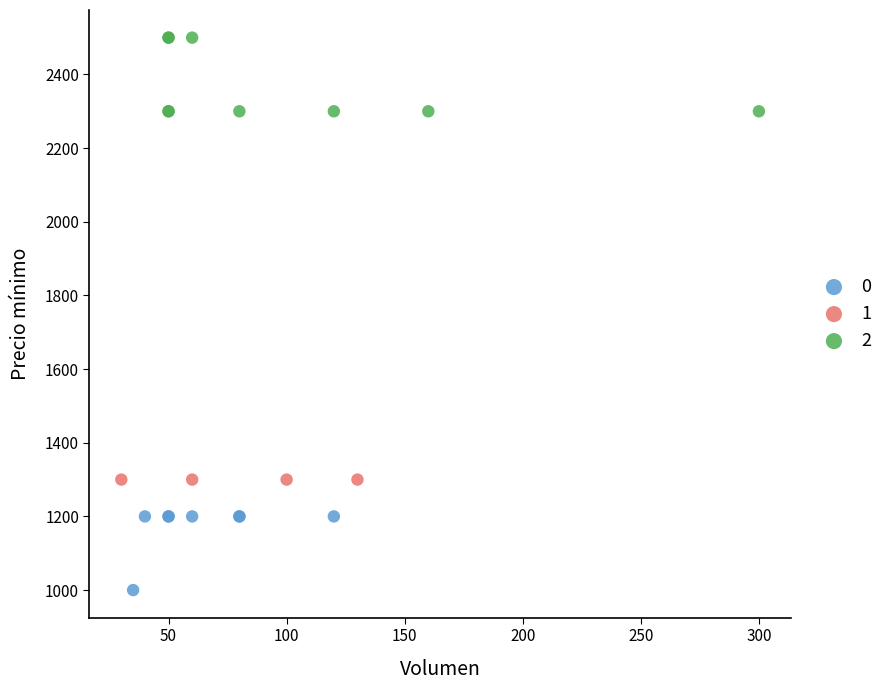

What are all the series names shown in the legend?

0, 1, 2